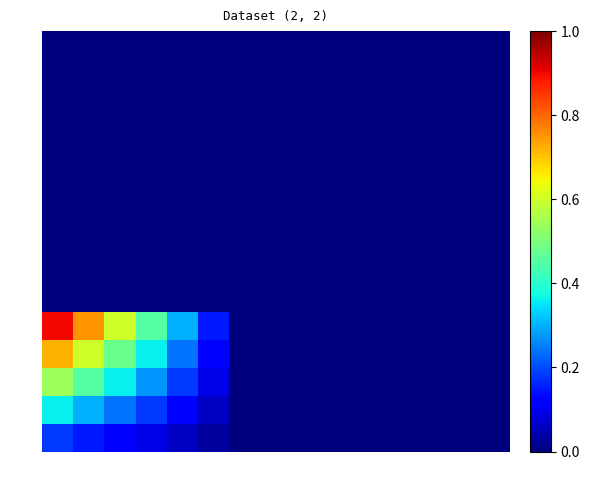

At how many categories does at least one series exceed 0?

6